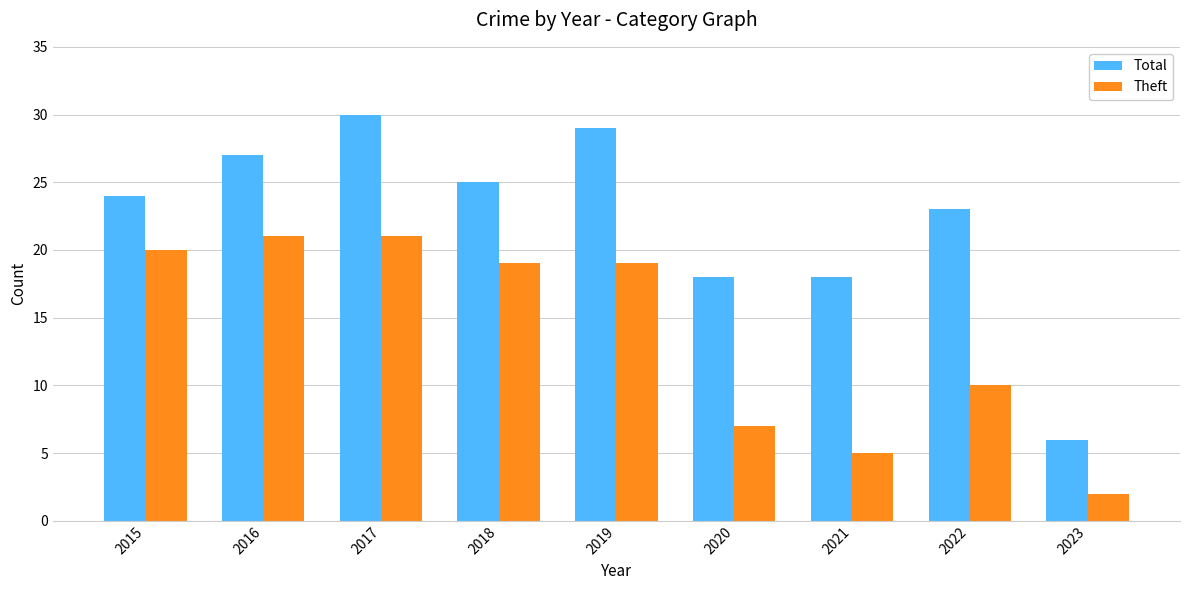

Count the number of categories in the chart.

9